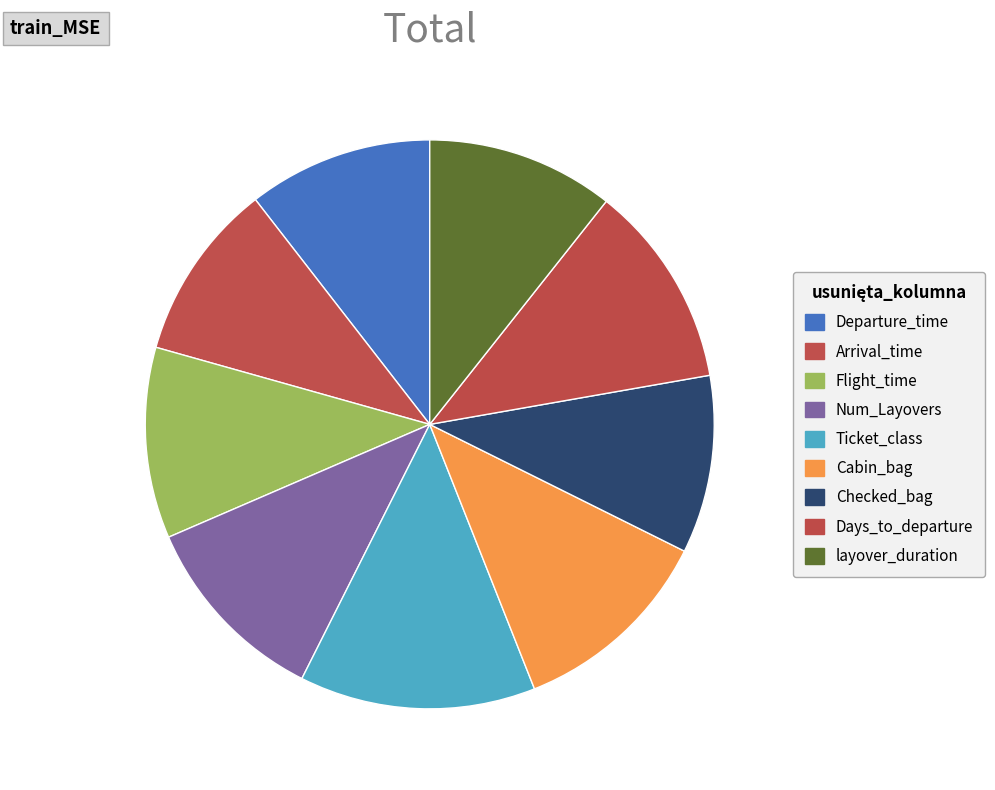

What is the total percentage of layover_duration and Flight_time?

21.5%